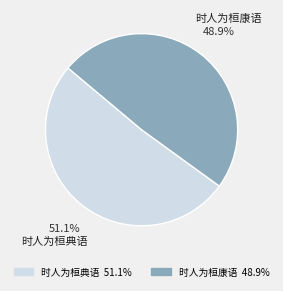

Which has a higher value, 时人为桓康语 or 时人为桓典语?

时人为桓典语